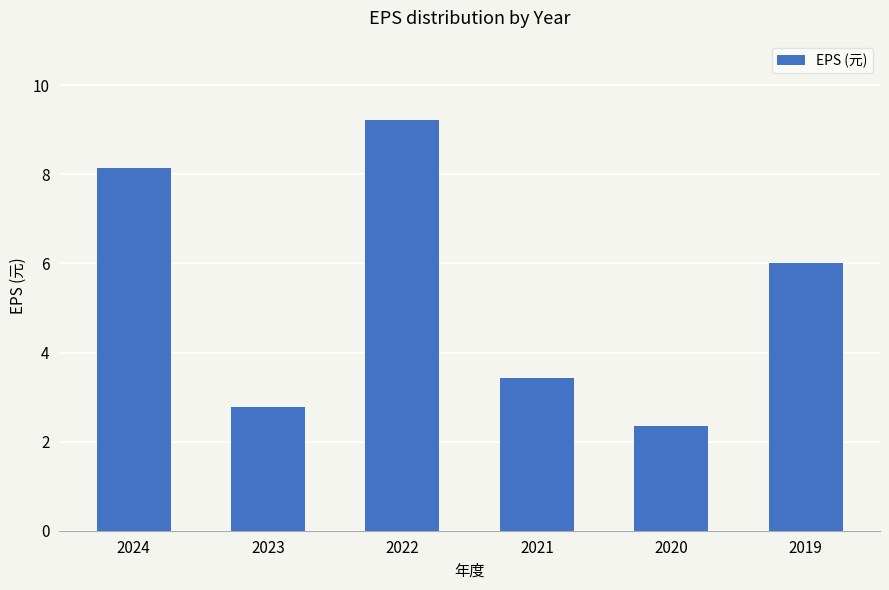

Approximately how many times larger is the value at 2023 compared to 2020?

1.2